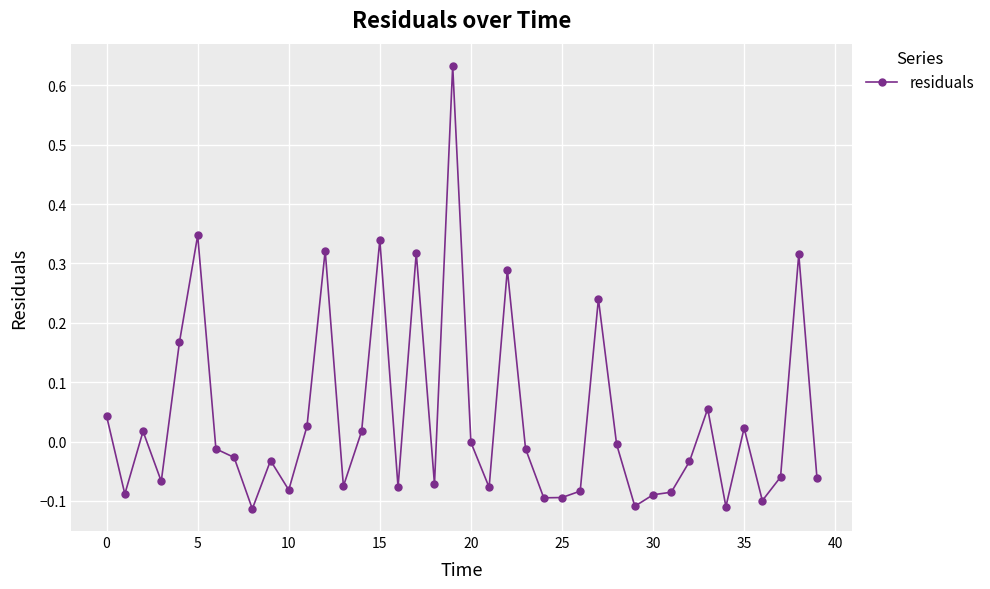

What is the difference between the maximum and minimum values?

0.7